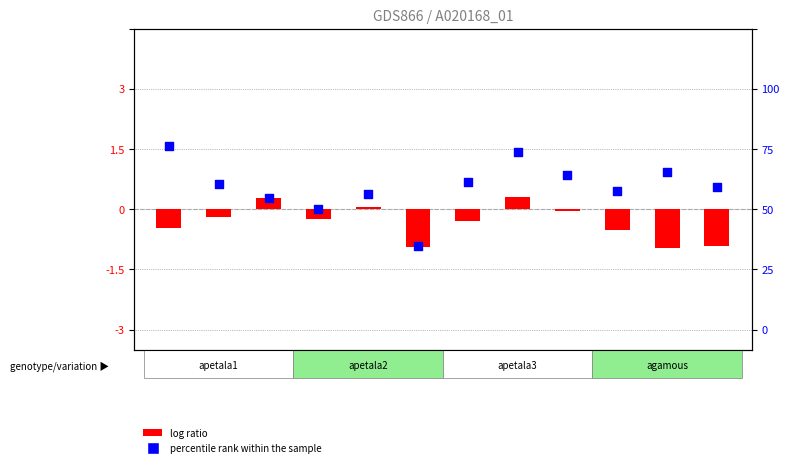

At which category is the sum across all series the highest?

8